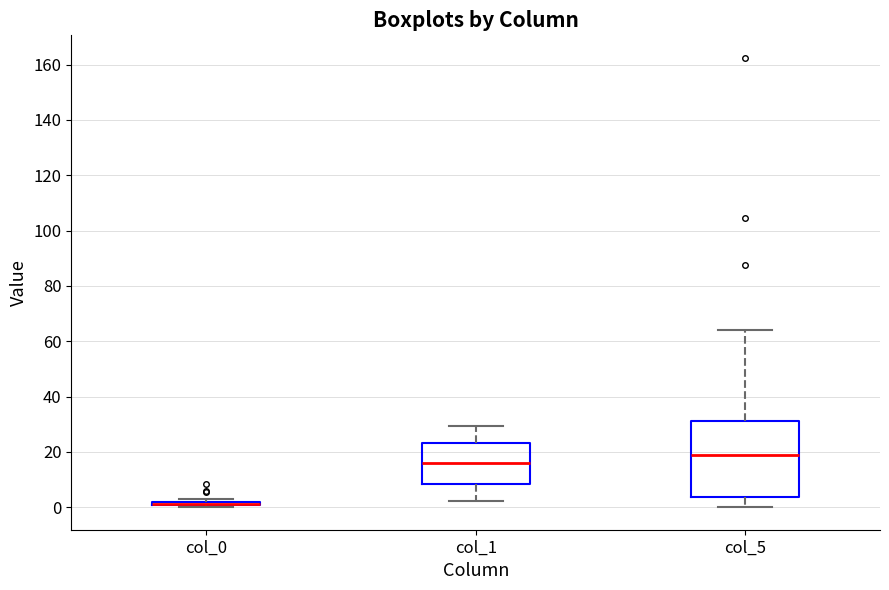

Comparing the boxes themselves (not the whiskers), which one is the tallest?

col_5